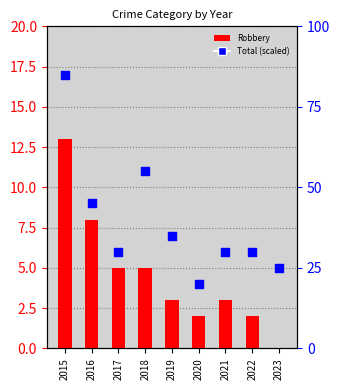

Which series reaches the maximum Y coordinate?

Total (scaled)